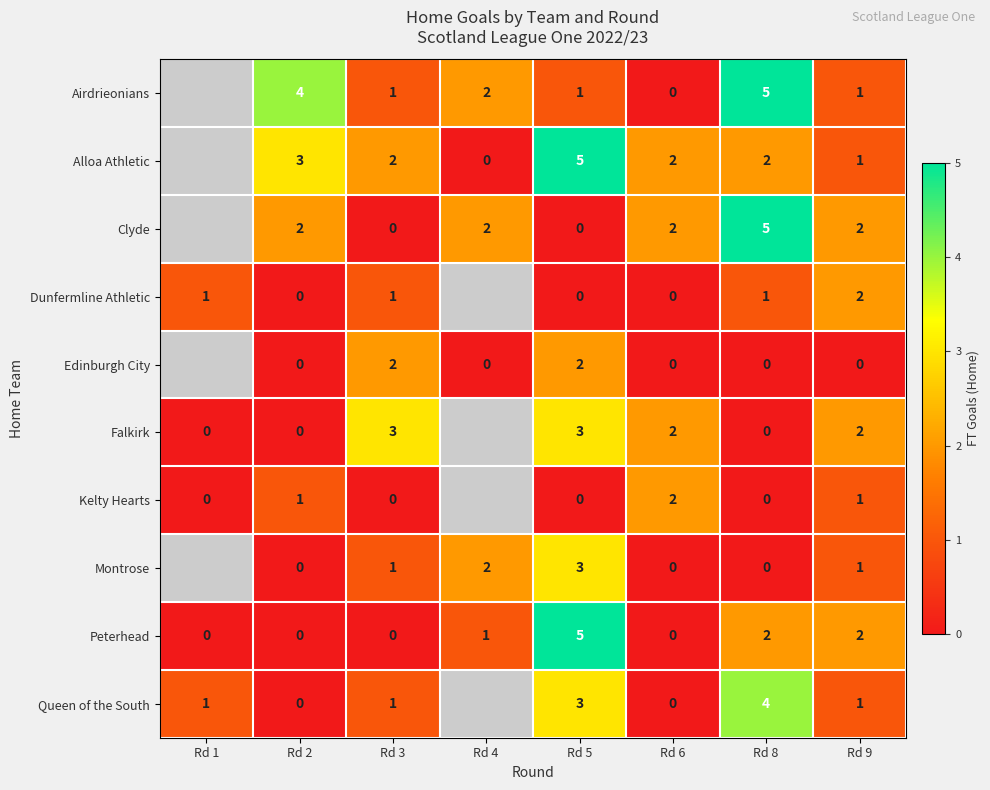

The Queen of the South series shows 3 at Rd 5. True or false?

True